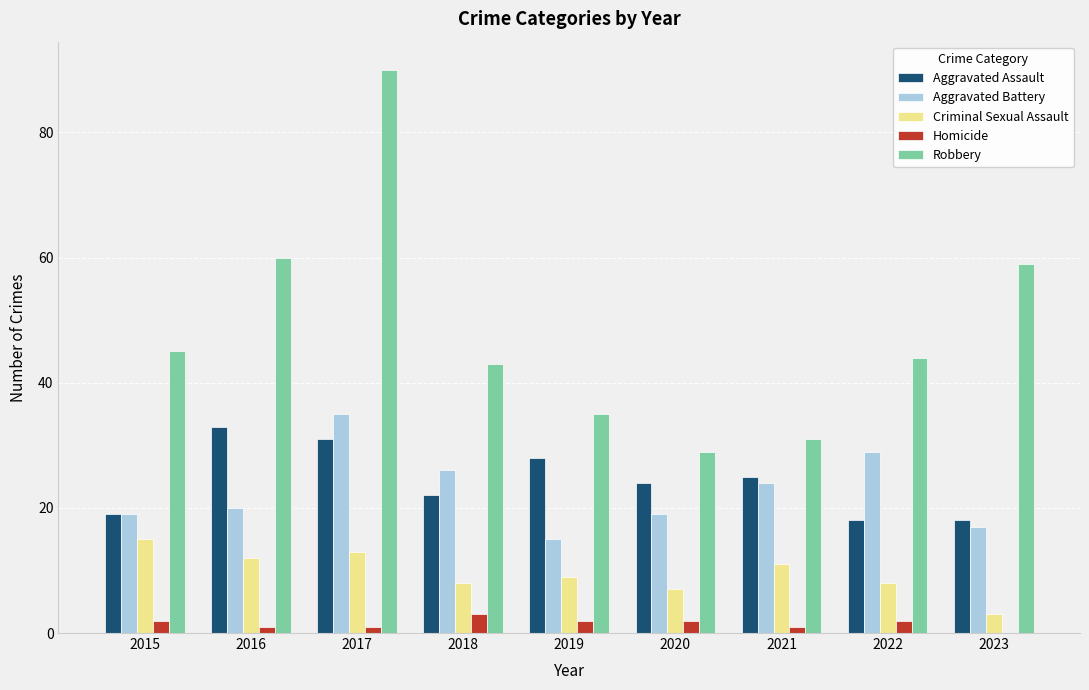

Which series has the widest spread of values?

Robbery